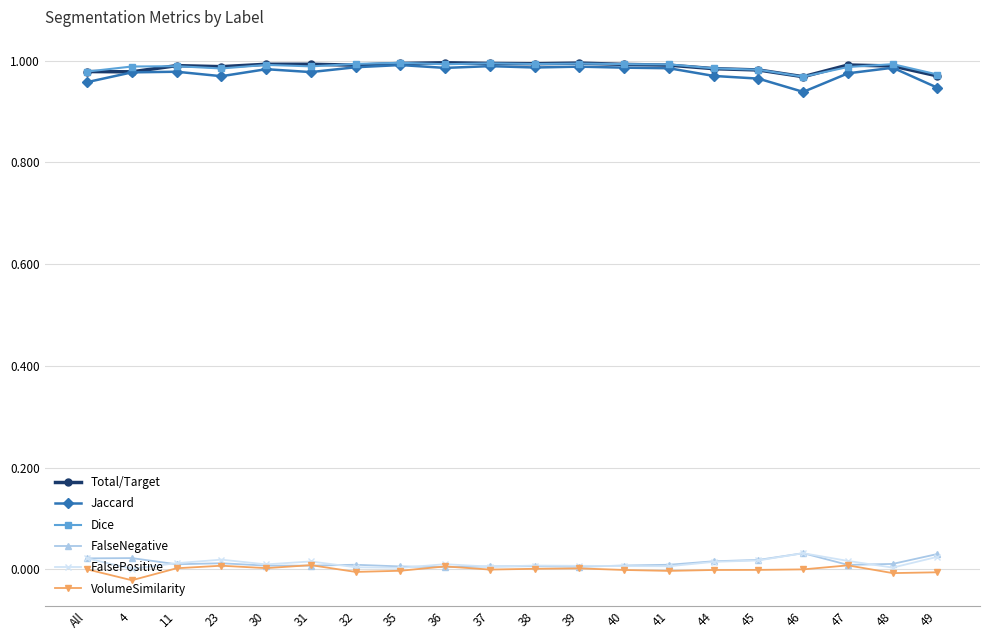

At which category does FalsePositive reach its first local valley?

4